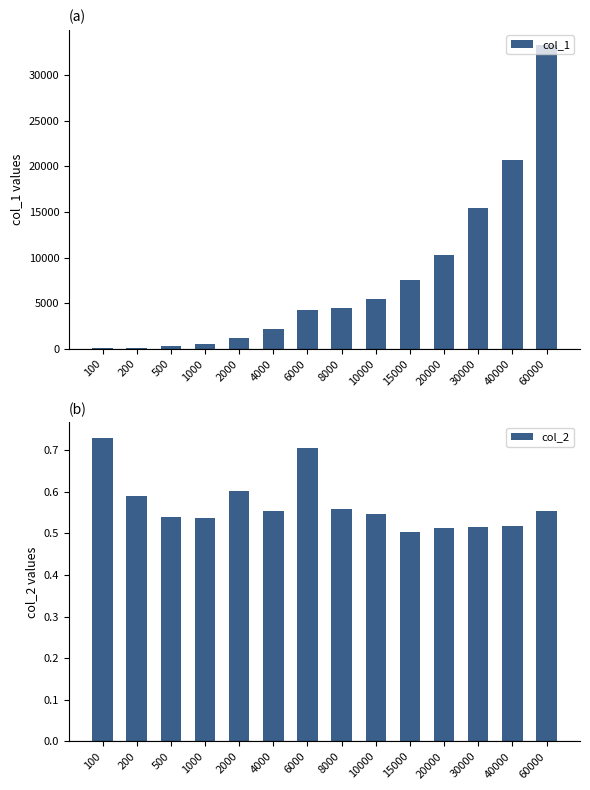

Reading left to right, extract all data points from this chart.

col_1: 73.0	118.0	270.0	537.0	1204.0	2213.0	4237.0	4461.0	5459.0	7533.0	10263.0	15457.0	20698.0	33279.0
col_2: 0.7	0.6	0.5	0.5	0.6	0.6	0.7	0.6	0.5	0.5	0.5	0.5	0.5	0.6